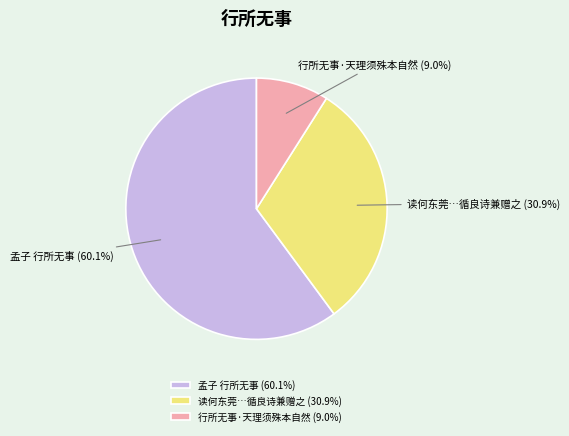

Combined, do 读何东莞…循良诗兼赠之 (30.9%) and 孟子 行所无事 (60.1%) account for over 50%?

Yes